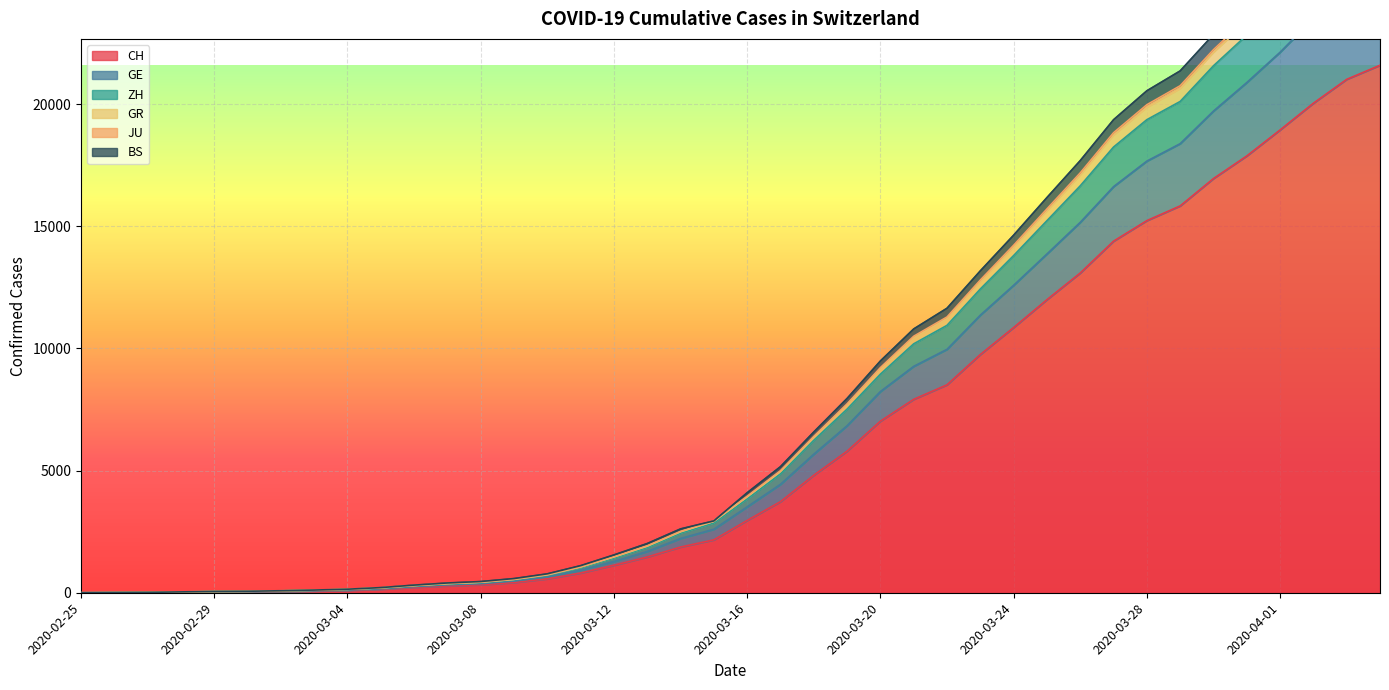

Reading right to left, extract all data points from this chart.

CH: 21587	21011	20034	18940	17876	16951	15831	15229	14388	13085	11994	10853	9749	8509	7915	7022	5794	4807	3727	2959	2165	1870	1463	1125	807	570	419	327	280	219	142	97	69	50	36	30	20	8	4	0
GE: 27858	27111	25797	24250	22820	21565	20105	19360	18240	16652	15226	13798	12430	10943	10187	8945	7514	6238	4866	3841	2850	2439	1853	1420	1022	712	528	412	357	278	185	128	96	71	53	45	27	11	5	0
ZH: 28515	27760	26419	24842	23367	22100	20624	19855	18714	17085	15619	14141	12730	11227	10445	9171	7696	6366	4967	3925	2921	2495	1906	1463	1053	734	546	430	374	294	199	140	105	80	59	51	33	13	7	0
GR: 29436	28663	27282	25674	24160	22845	21356	20543	19358	17686	16173	14633	13173	11644	10796	9485	7952	6579	5160	4093	2940	2613	2015	1548	1109	774	581	459	400	313	211	145	110	82	61	53	35	15	7	0
JU: 28669	27909	26568	24987	23507	22228	20751	19974	18828	17185	15711	14223	12799	11288	10499	9215	7732	6398	4996	3950	2940	2513	1923	1475	1060	741	553	435	379	298	203	142	107	81	60	52	34	14	7	0
BS: 25403	24689	23503	22120	20879	19712	18378	17665	16619	15158	13864	12582	11360	9962	9265	8234	6835	5670	4437	3515	2600	2221	1690	1280	921	650	479	372	323	249	162	113	83	61	46	39	25	9	5	0